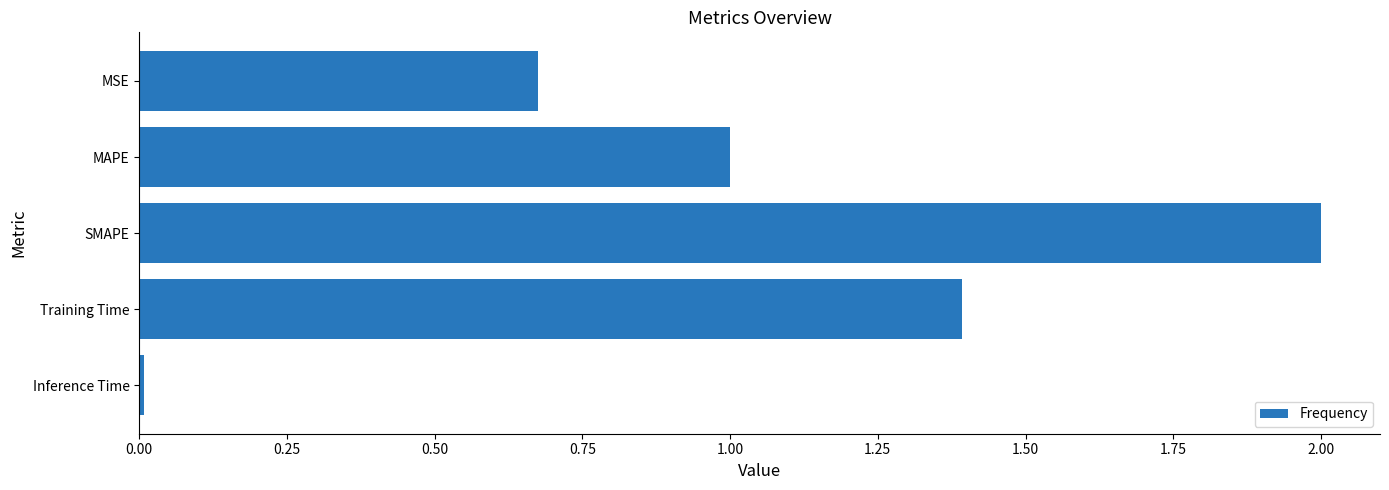

The chart shows a value of 1.0 at MAPE. True or false?

True